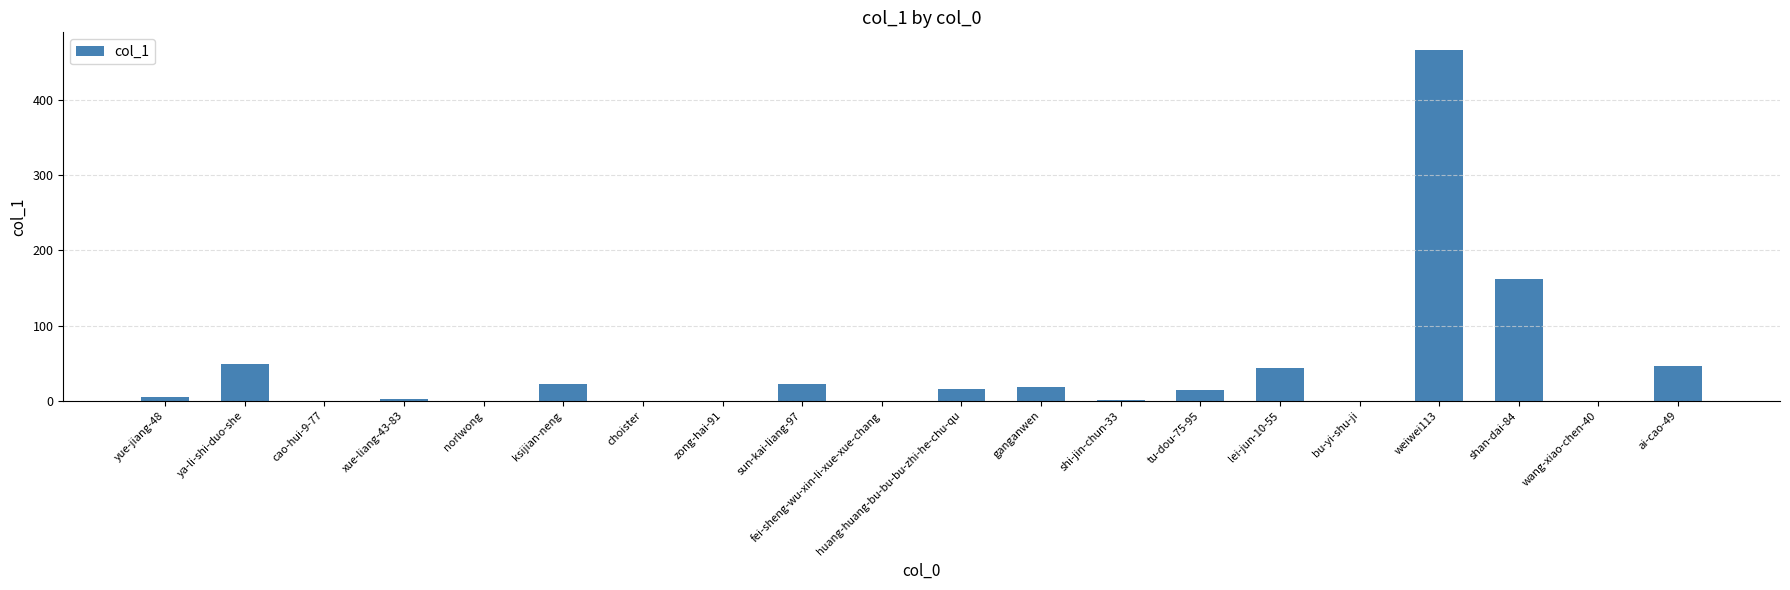

What is the maximum value shown in the chart?

466